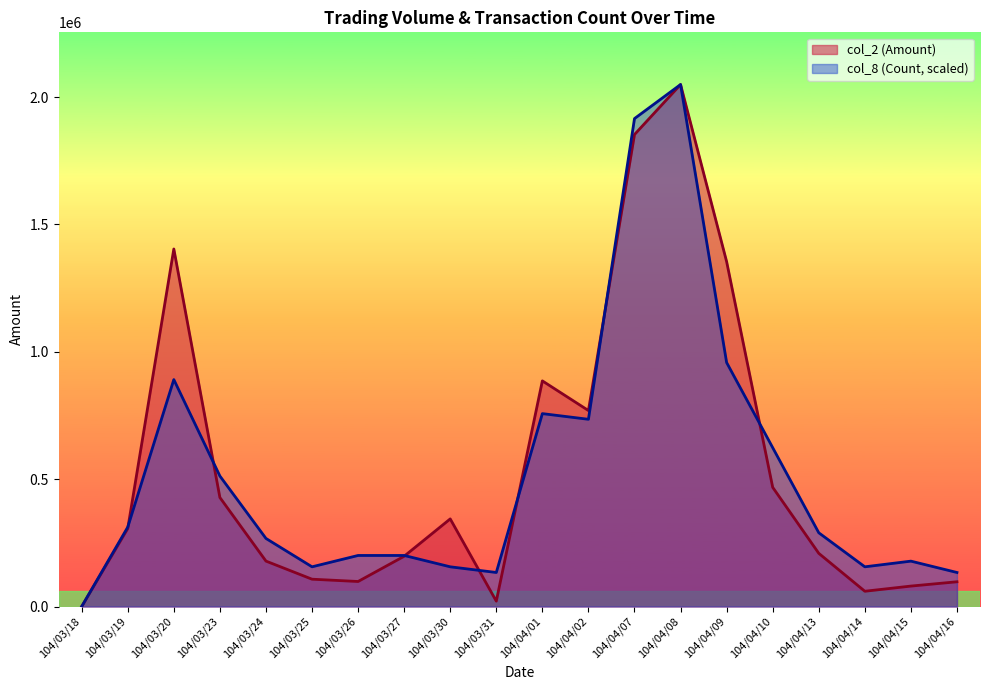

Does the chart display data point markers on the line(s)?

No